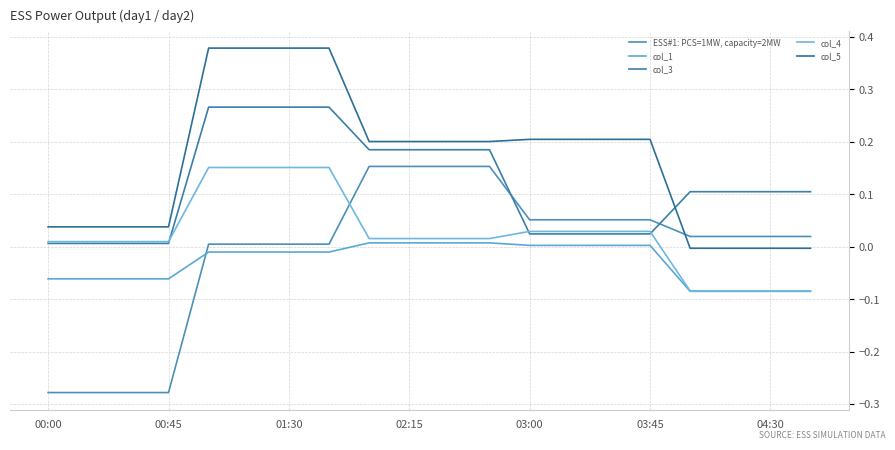

What is the maximum value for ESS#1: PCS=1MW, capacity=2MW?

0.2